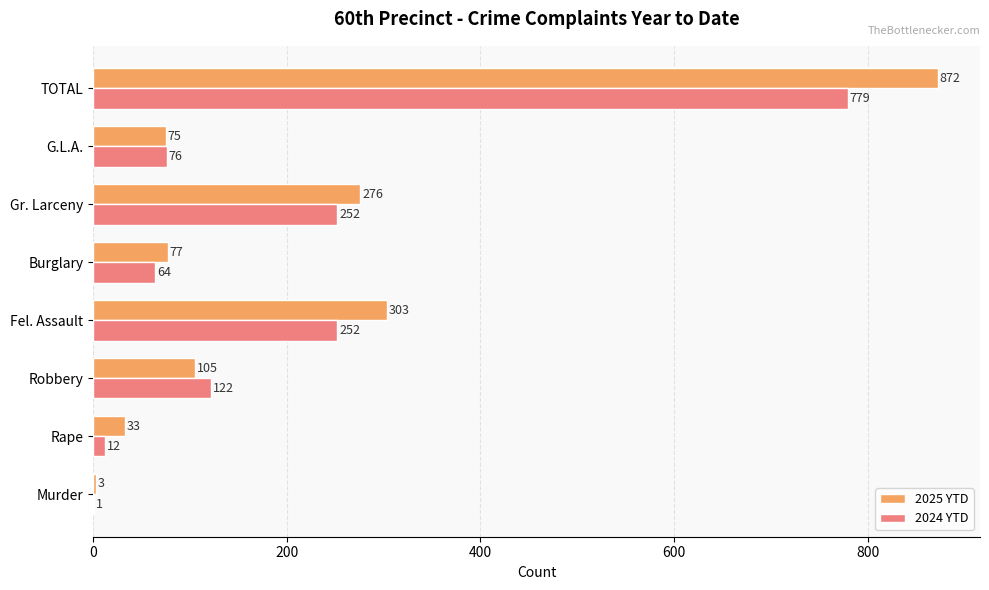

Which series changed the most between Robbery and Burglary?

2024 YTD